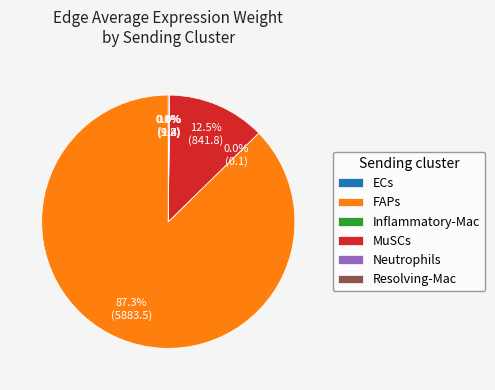

Does MuSCs represent more than half of the total?

No